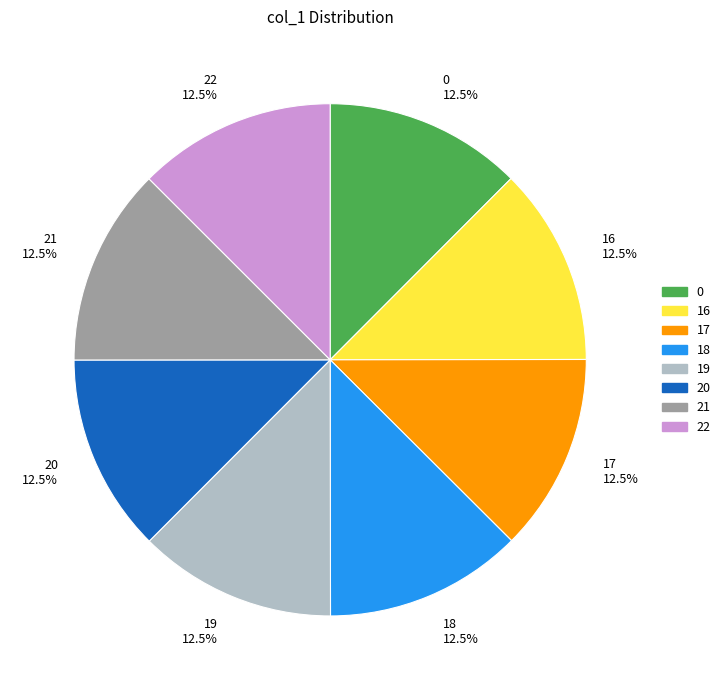

What is the ratio of the value at 22 12.5% to the value at 19 12.5%?

1.0